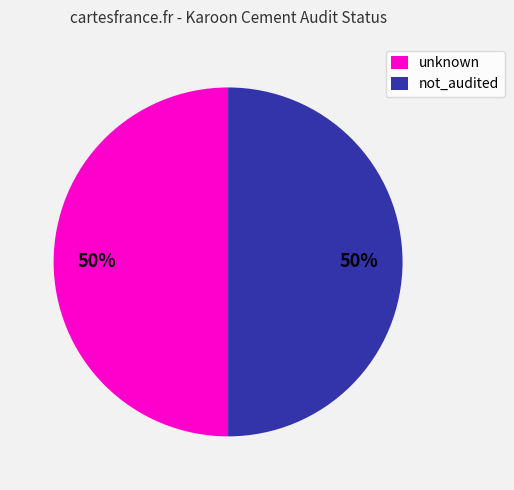

To the nearest percent, what percentage of the pie is unknown?

50%